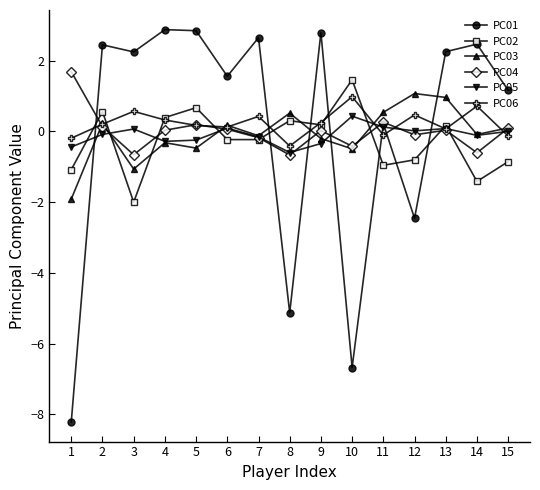

True or false: PC01 has more than 1 interior local peaks.

True